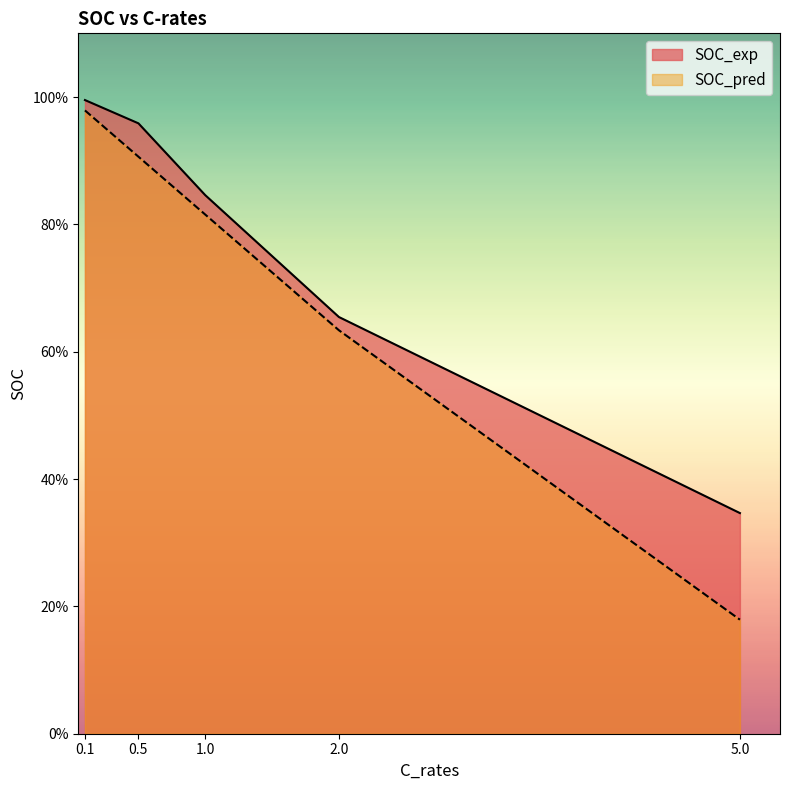

Is the value of SOC_exp at 0.5 greater than the value of SOC_pred at 5.0?

Yes